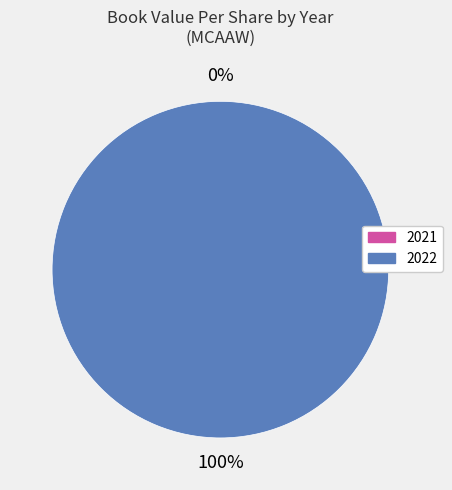

To the nearest percent, what is the difference between the 2022 and 2021 slice percentages?

100%